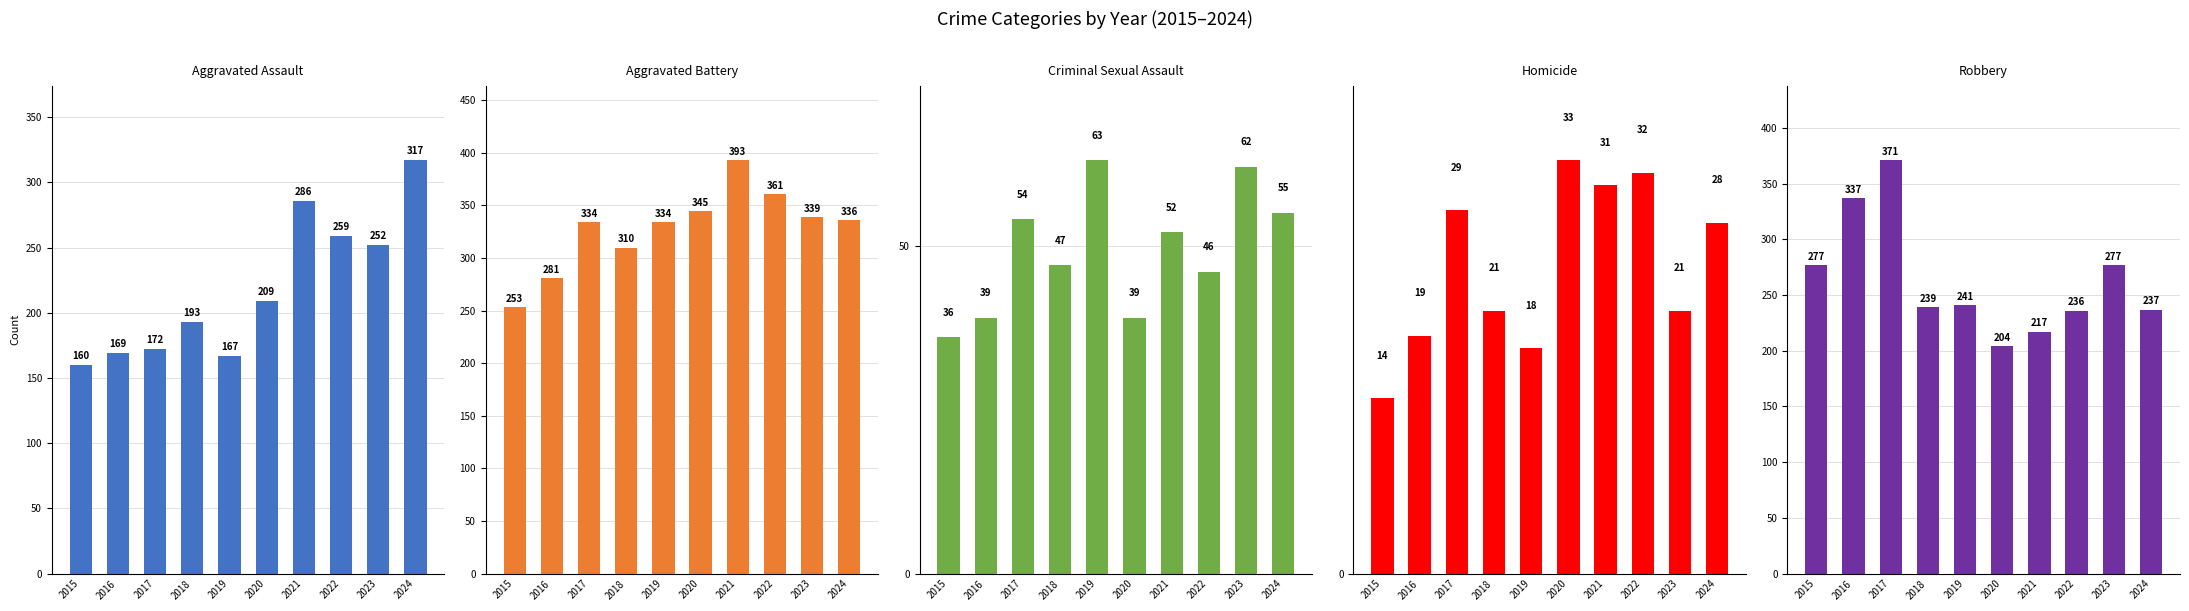

What is the total value across all series at 2022?

934